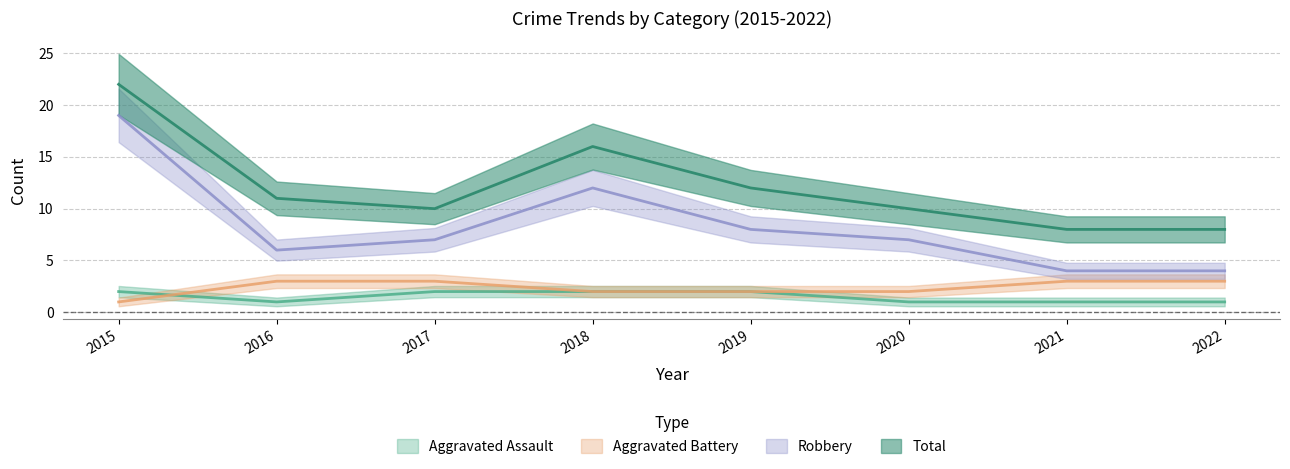

True or false: Aggravated Battery has more than 2 points higher than both neighbors.

False